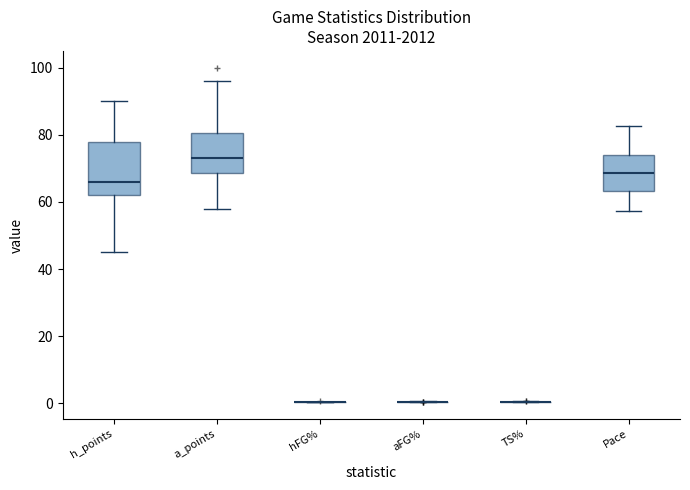

Comparing the boxes themselves (not the whiskers), which one is the tallest?

h_points